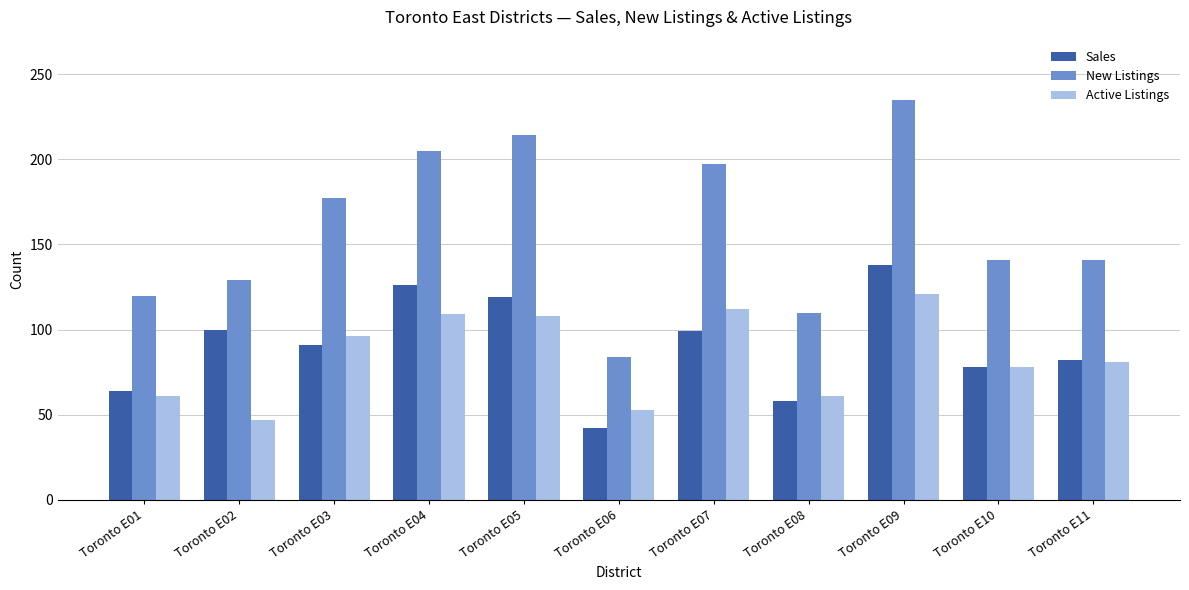

At which category is the sum across all series the highest?

Toronto E09